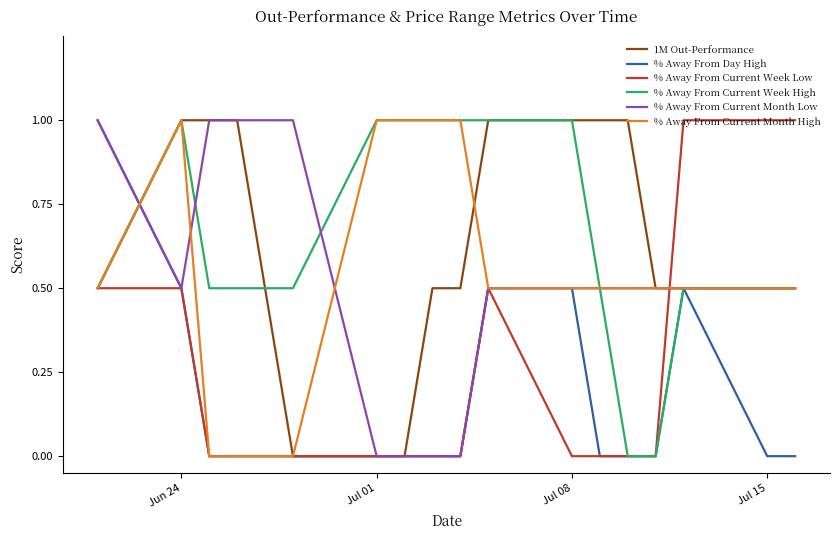

What is the difference between the maximum and minimum values in the % Away From Current Week High series?

1.0